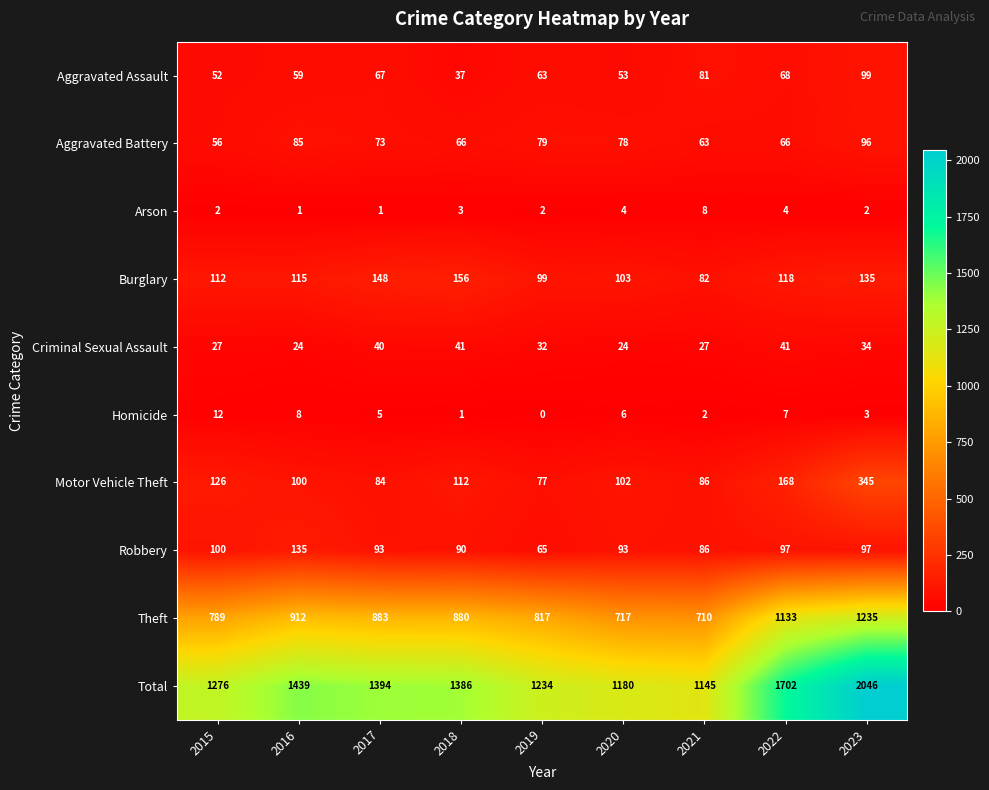

What is the difference between the highest and lowest values at 2015?

1274